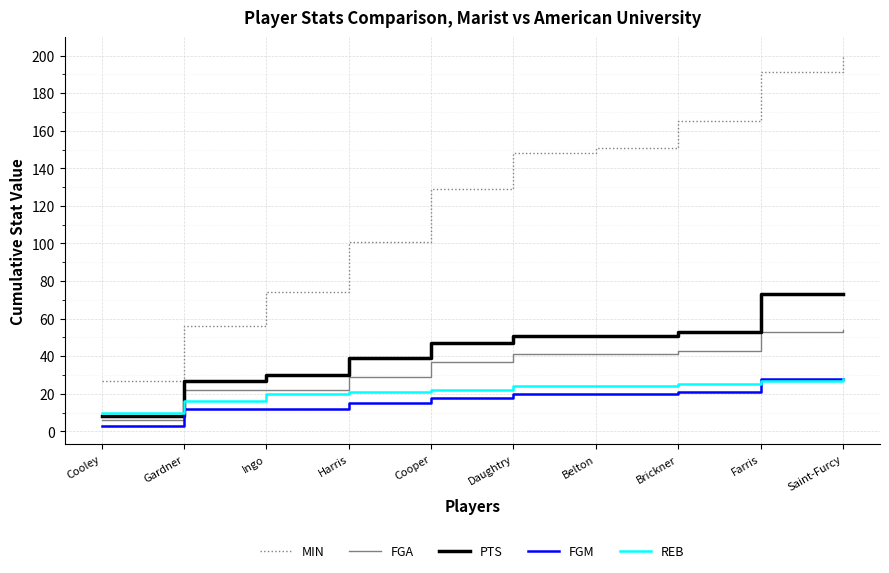

What is the sum of the FGA values at Saint-Furcy and Cooley?

60